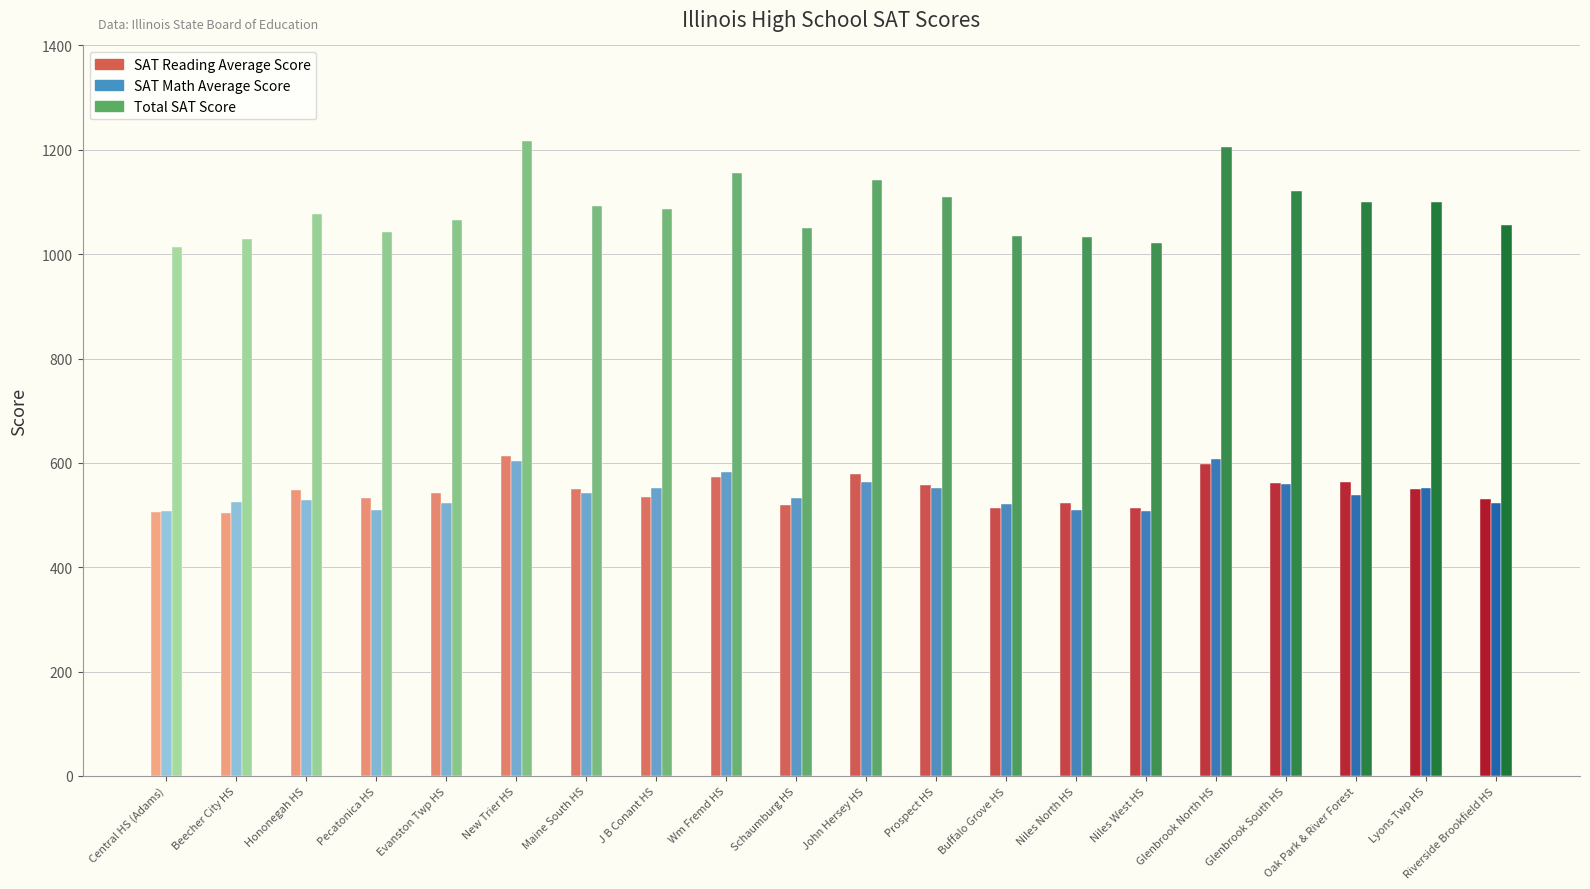

The value of SAT Math Average Score at Maine South HS is 542.1. True or false?

True